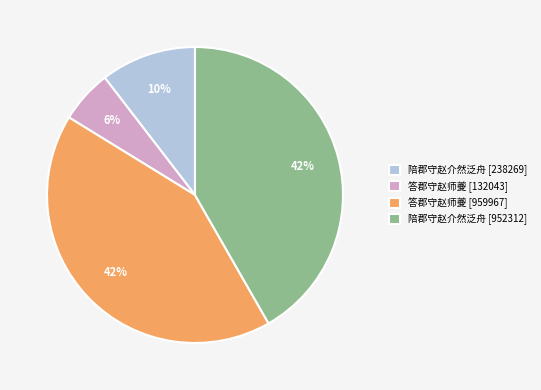

What is the ratio of the value at 陪郡守赵介然泛舟 [952312] to the value at 答郡守赵师夔 [959967]?

1.0